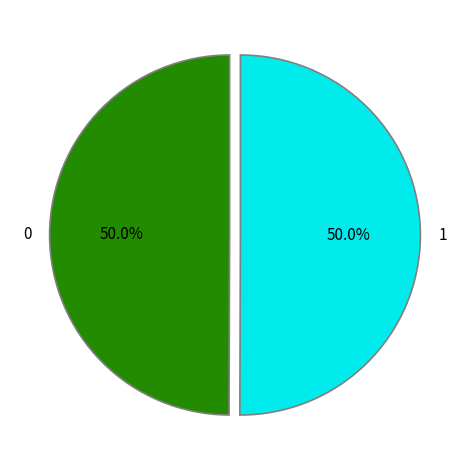

What is the total percentage of 0 and 1?

100.0%